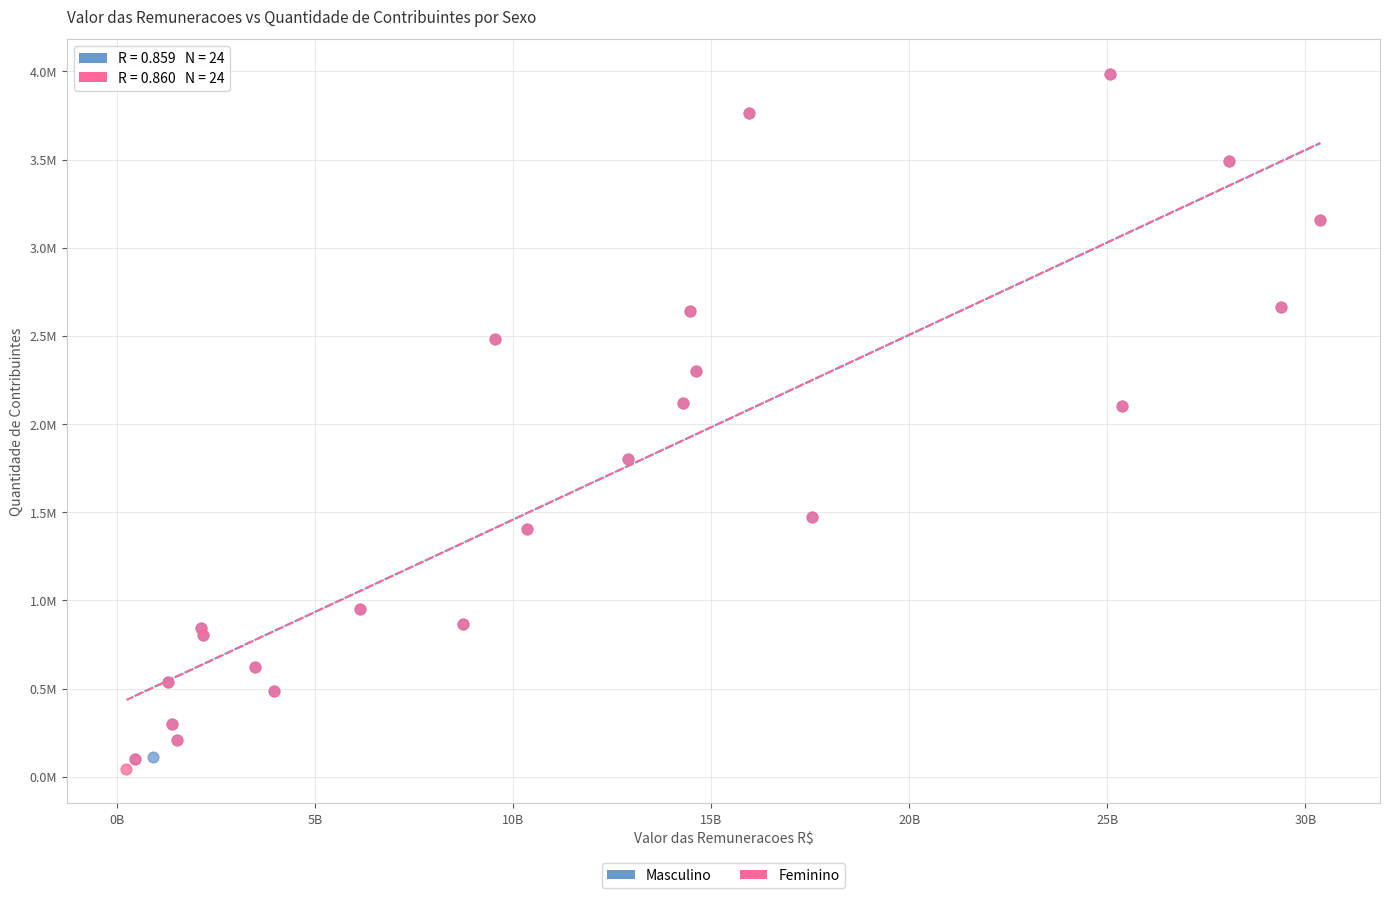

Which series contains the lowest Y value?

Feminino